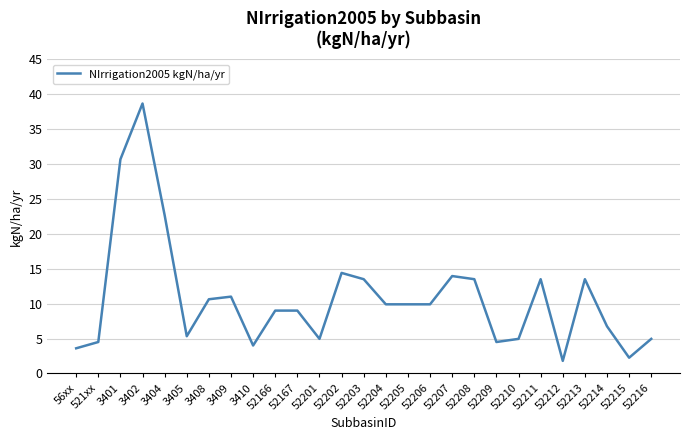

What is the change in value from 3405 to 52216?

-0.4